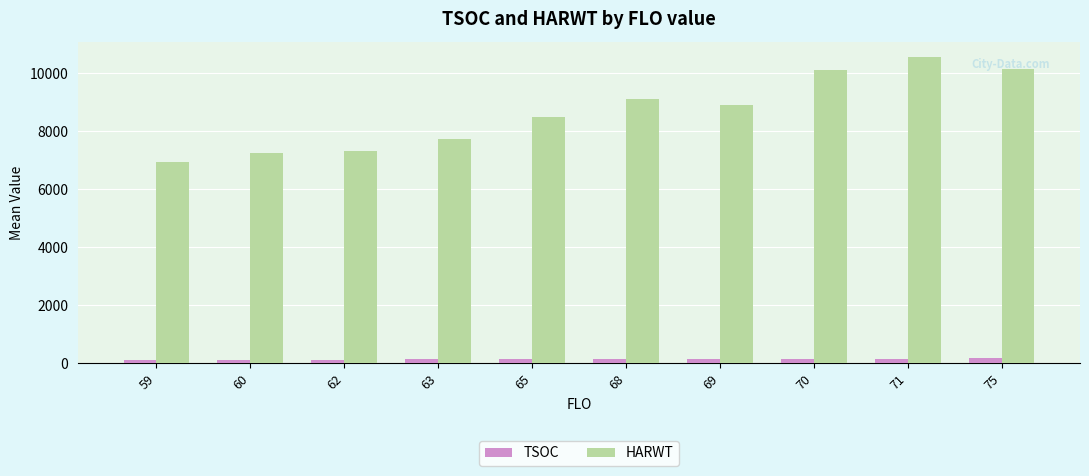

What is the average value of the HARWT series?

8655.8